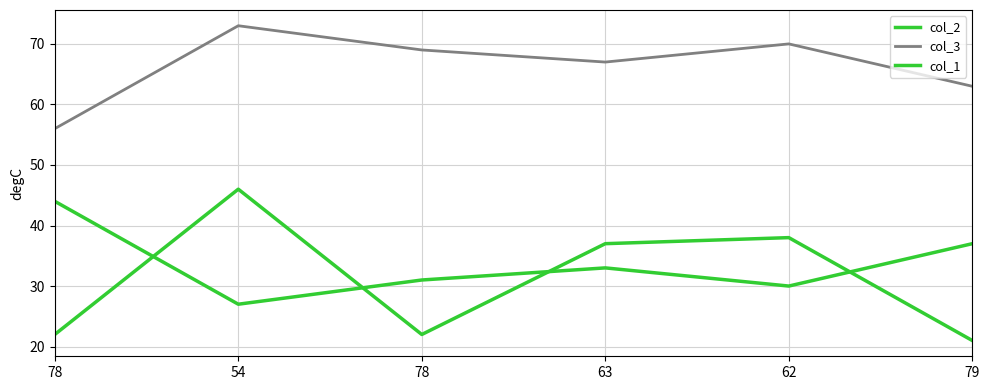

Does the chart display data point markers on the line(s)?

No